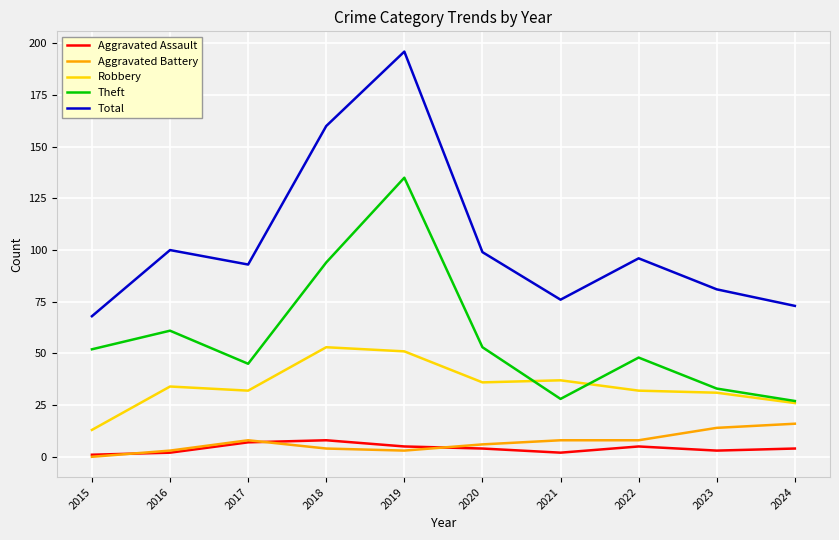

What is the difference between the second highest and minimum values in the Theft series?

67